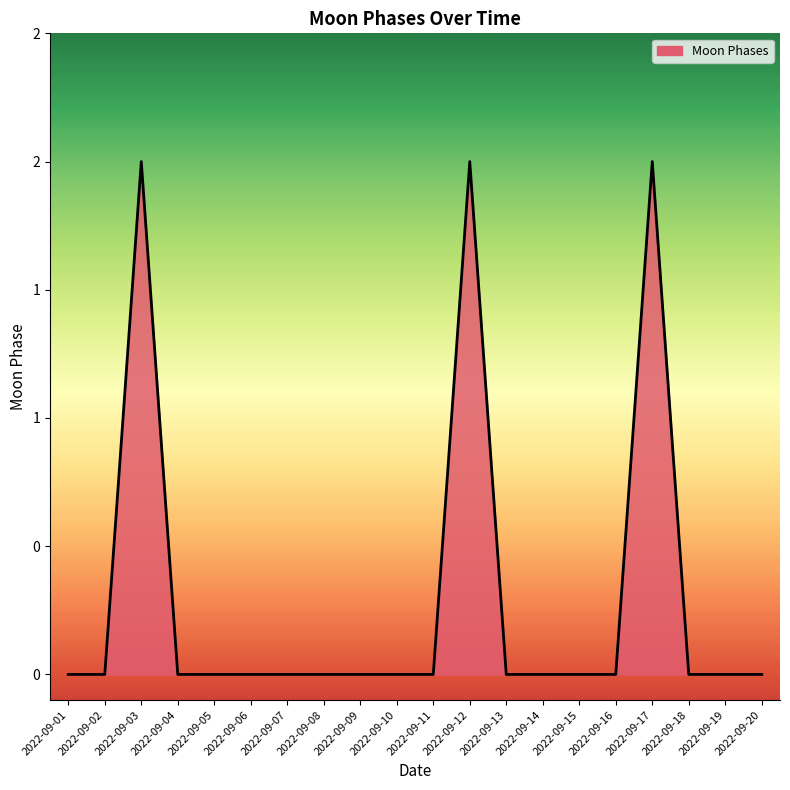

True or false: there are more than 0 points higher than both neighbors.

True